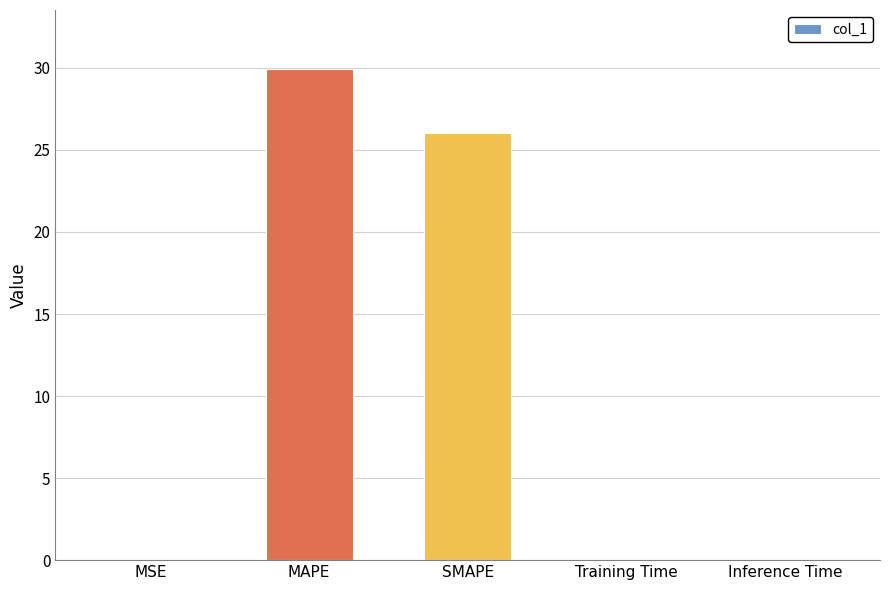

True or false: the data shows 29.9 at MAPE.

True